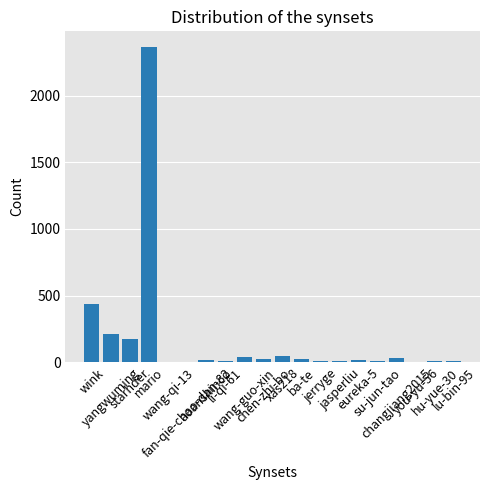

What is the maximum value shown in the chart?

2364